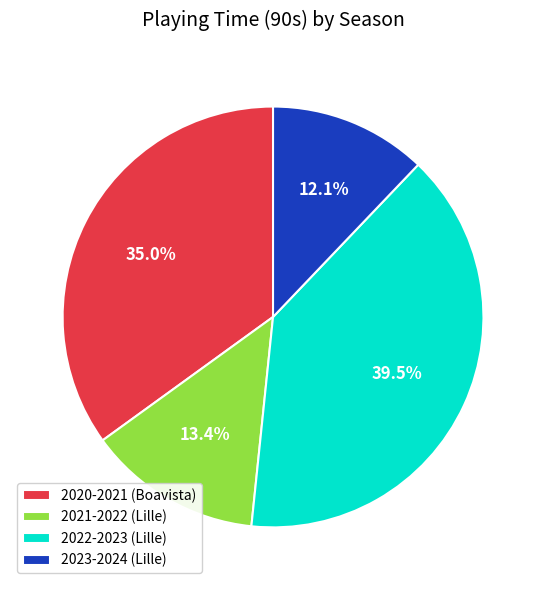

To the nearest percent, what percentage of the pie is 2021-2022 (Lille)?

13%